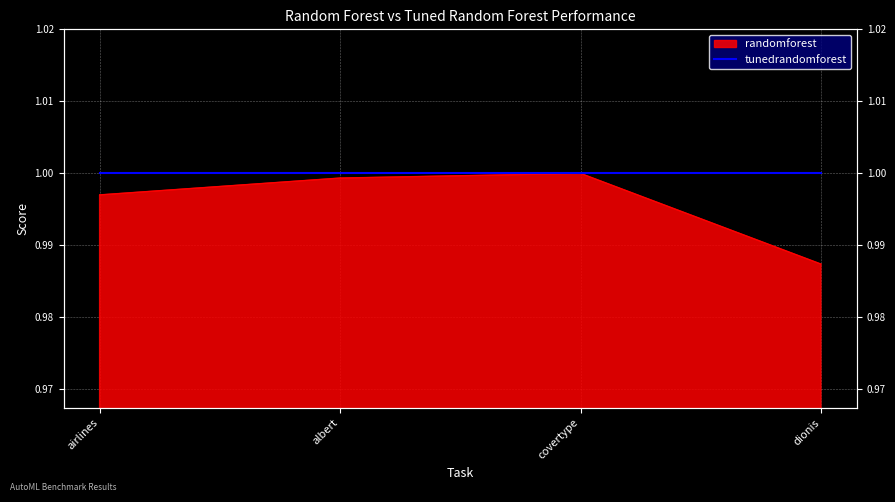

Where is the first local maximum?

covertype